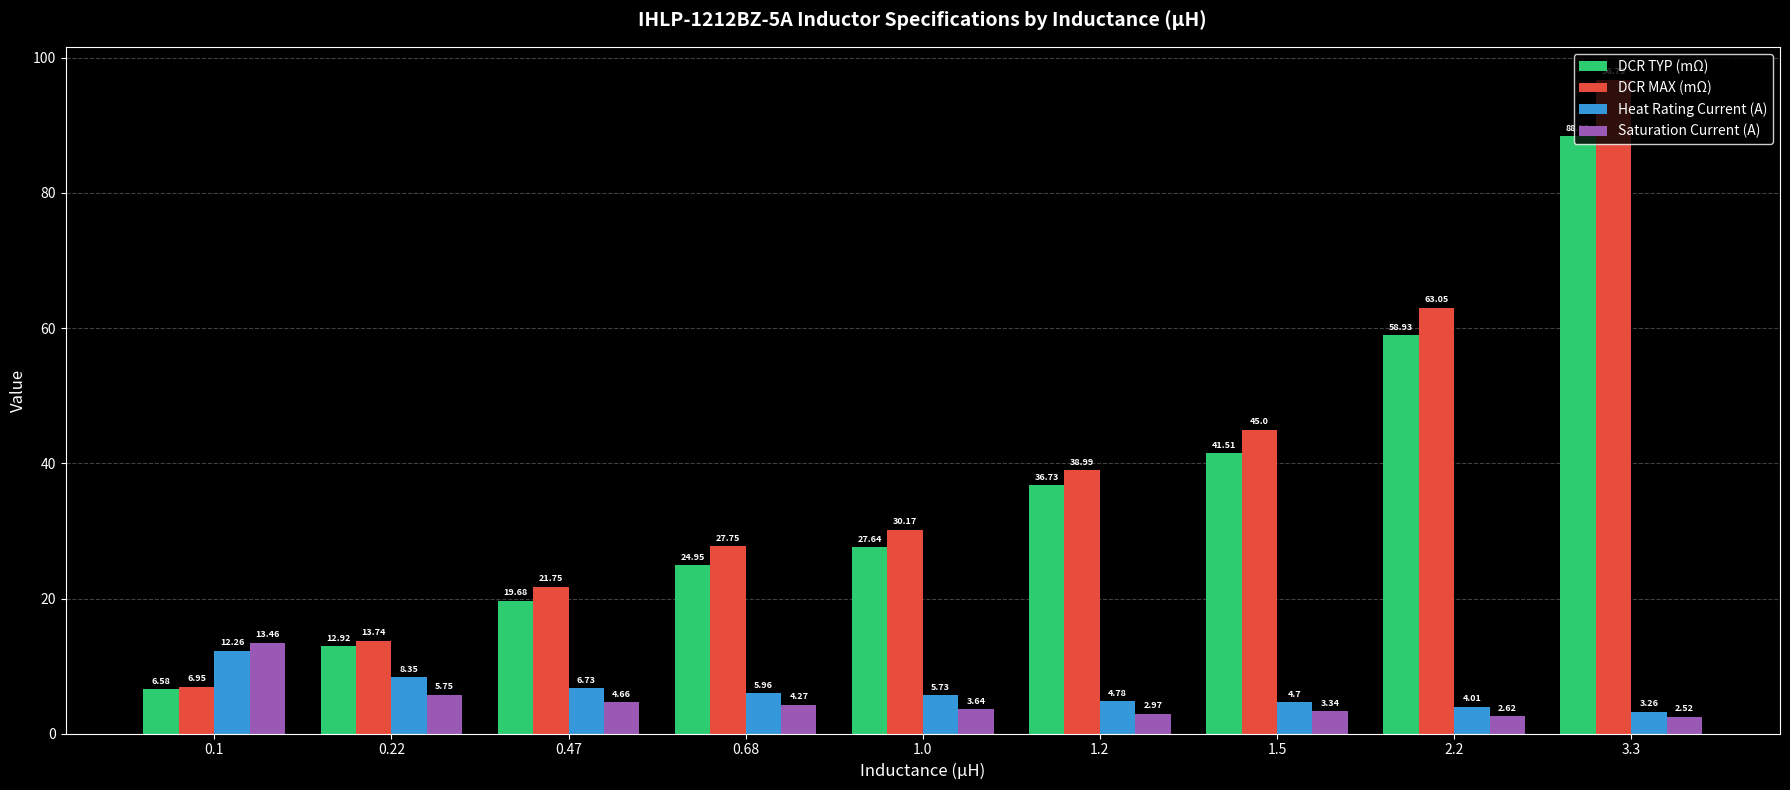

How many values in the DCR MAX (mΩ) series exceed 30?

5